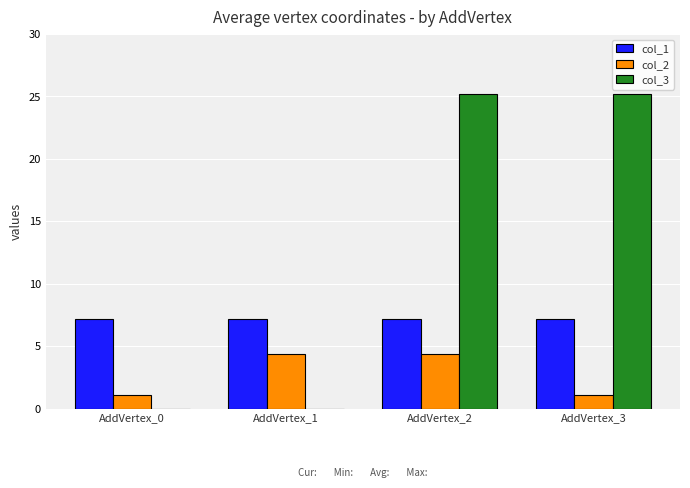

What is the sum of all col_2 values?

11.0